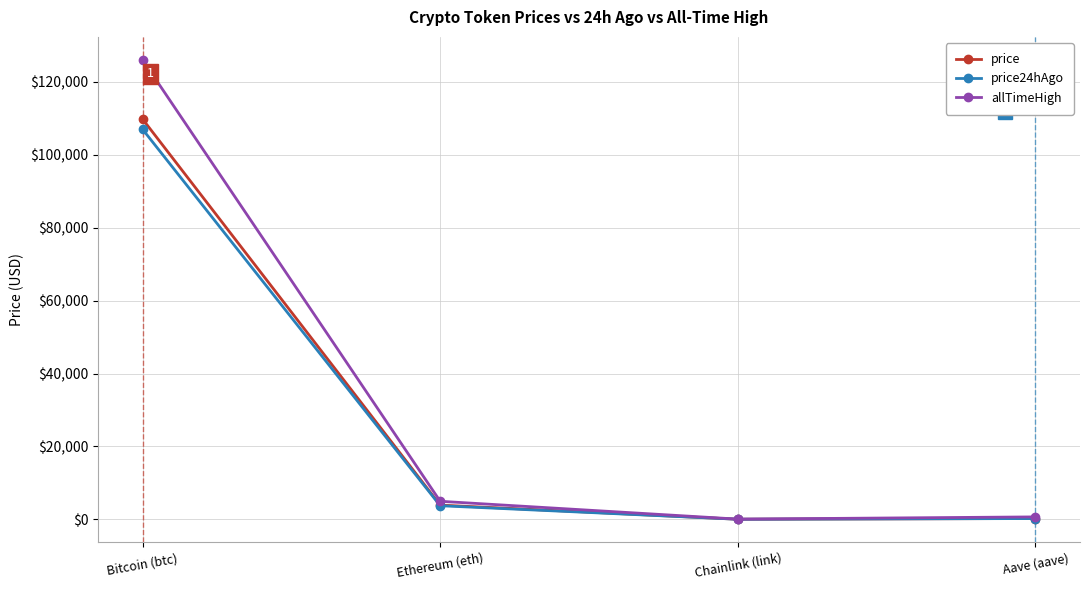

Read the price value at Ethereum (eth).

3895.6